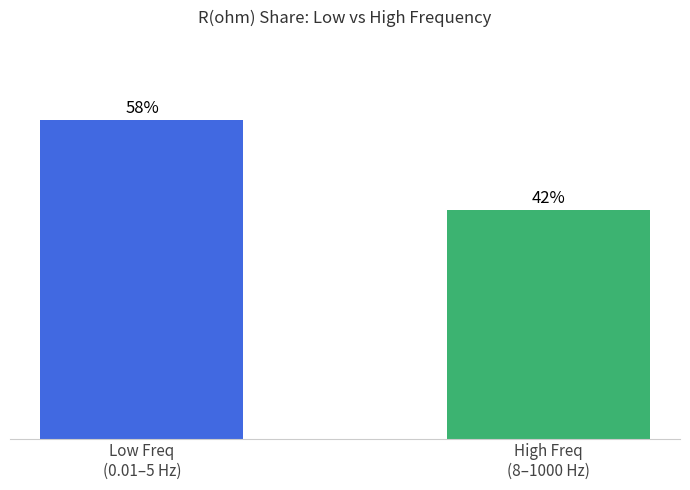

What is the label of the 2nd bar from the left?

High Freq
(8–1000 Hz)